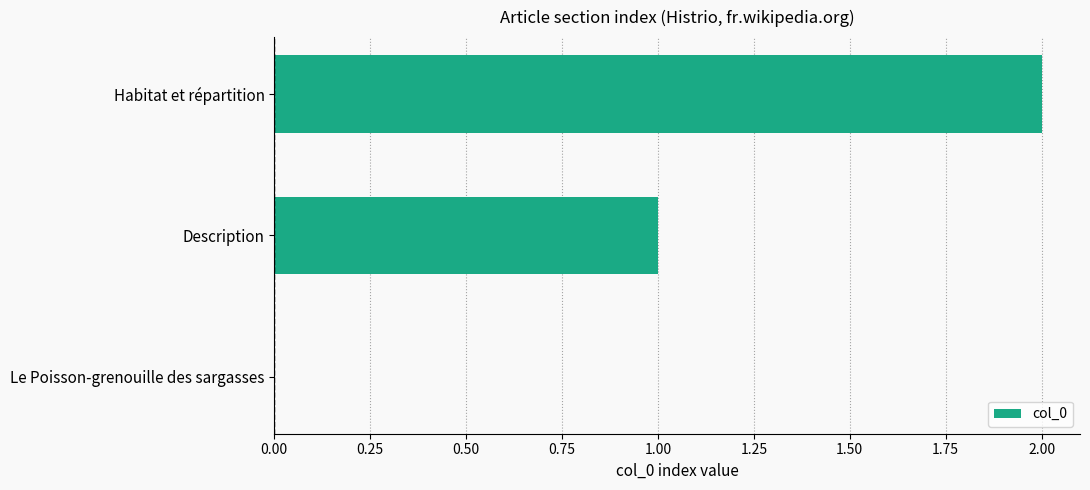

Between Description and Le Poisson-grenouille des sargasses, which is larger?

Description